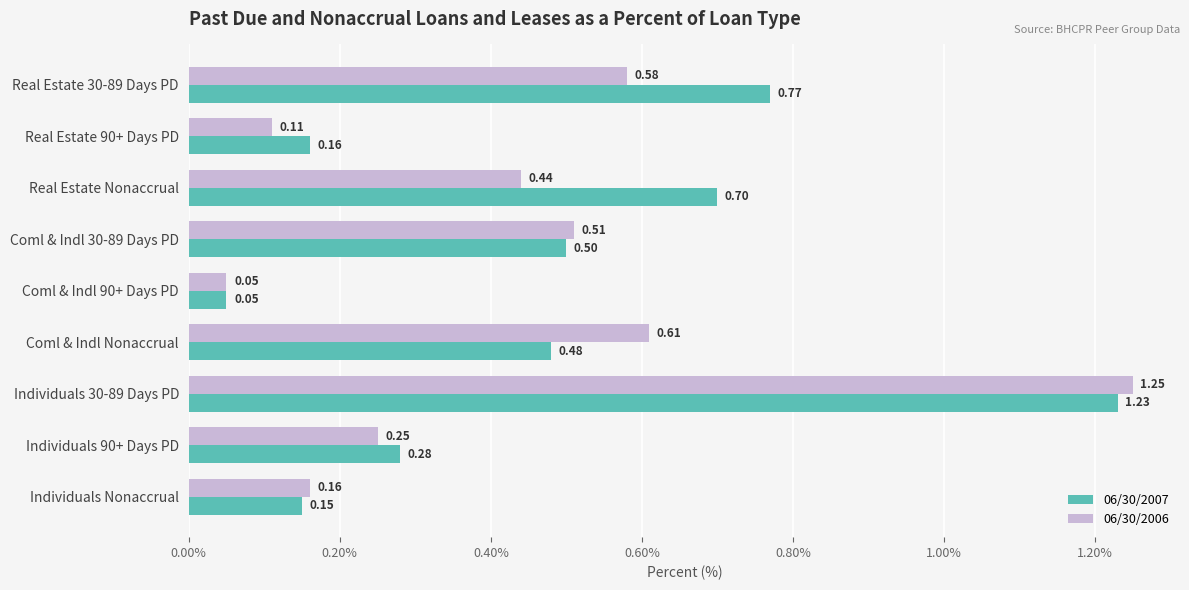

List the series in order of their overall mean, highest first.

06/30/2007, 06/30/2006